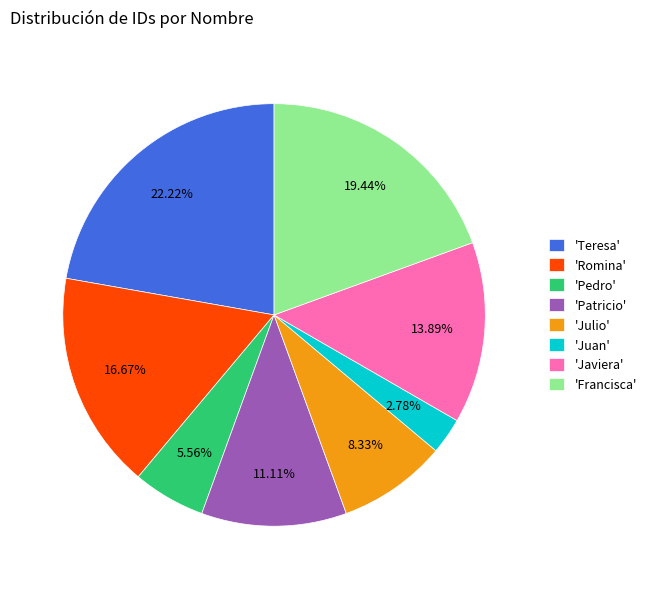

What is the smallest slice in the pie chart?

'Juan'